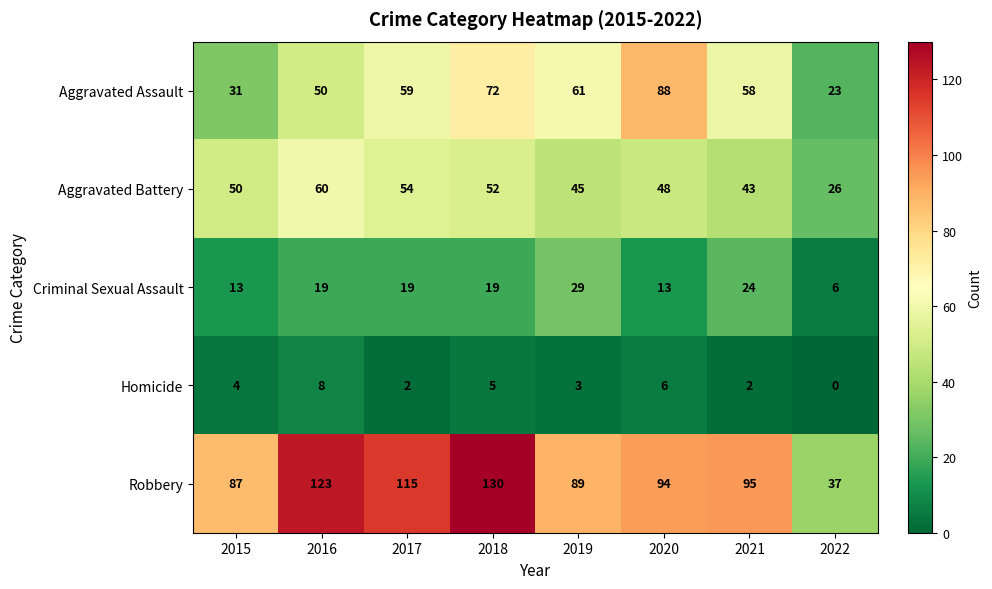

The value of Aggravated Assault at 2017 is 59. True or false?

True